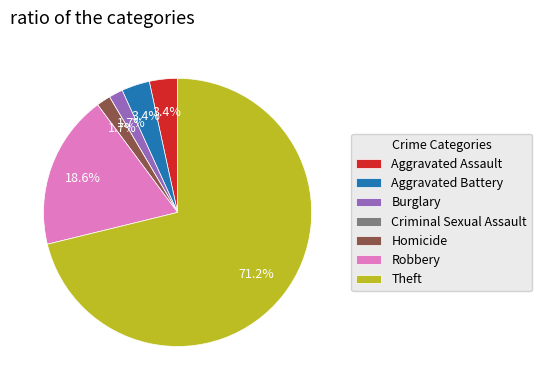

Which category has the biggest portion of the pie?

Theft